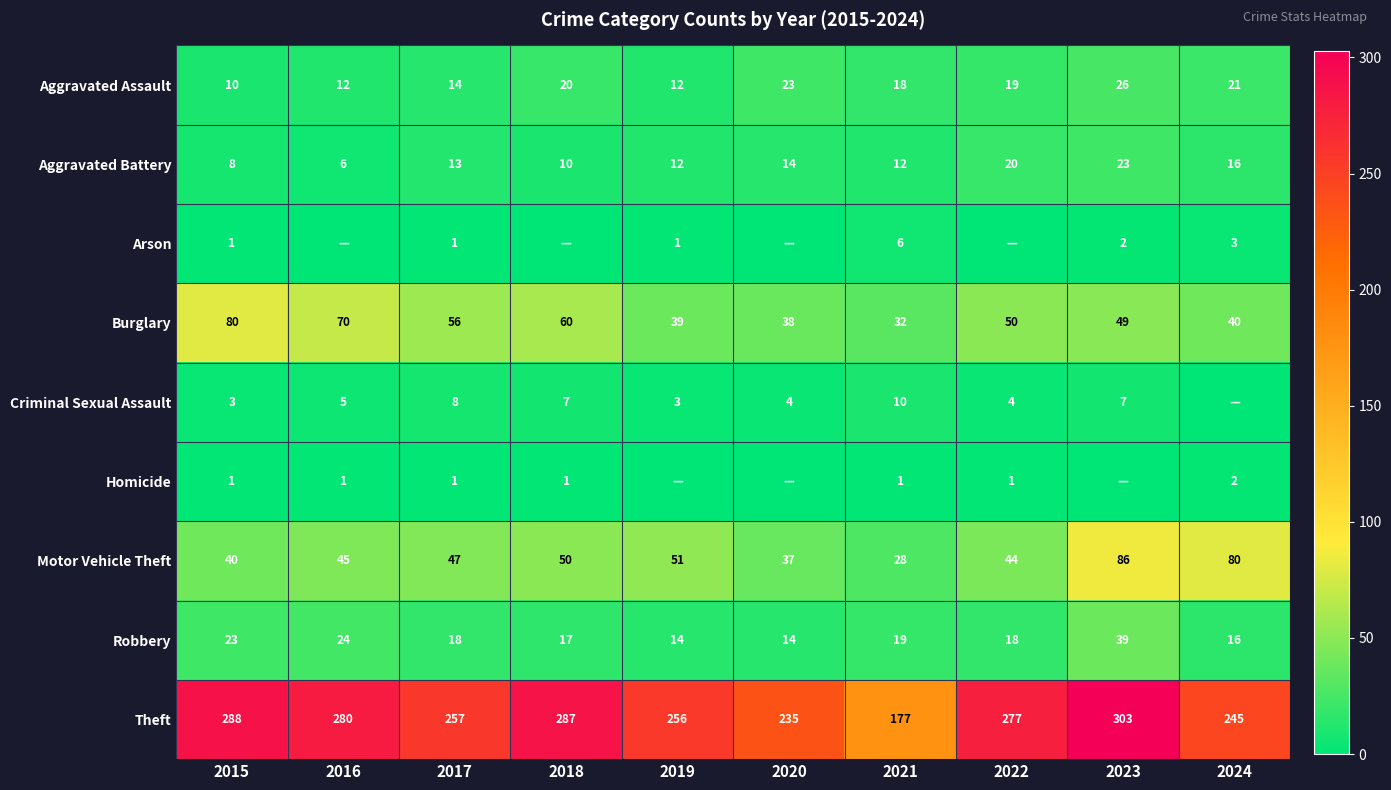

True or false: Robbery has a value of 17 at 2018.

True